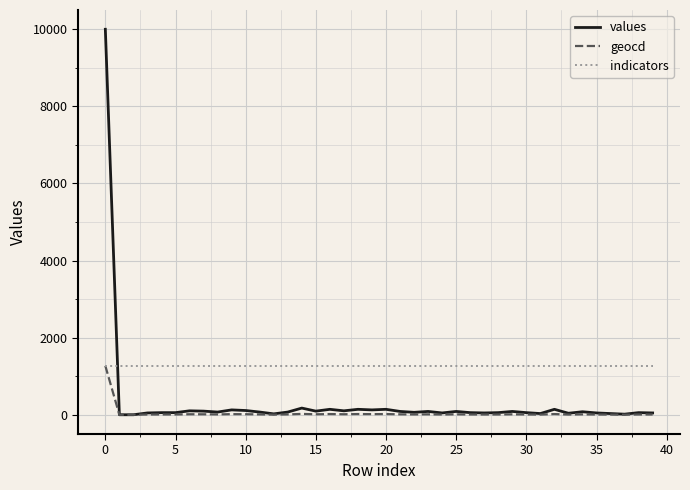

What are all the series names shown in the legend?

values, geocd, indicators